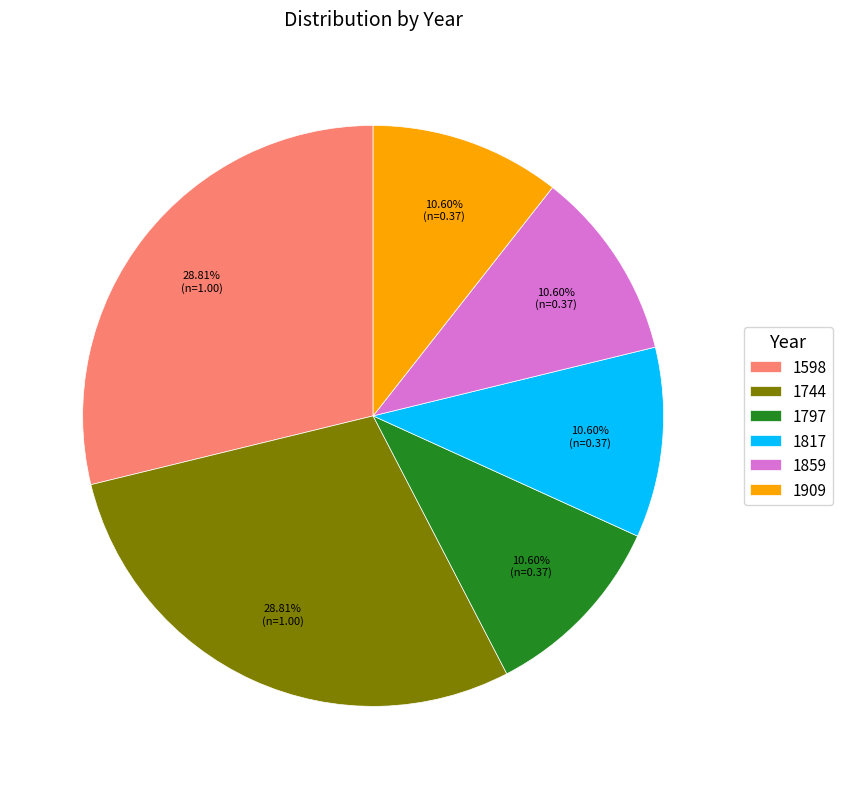

How many slices are in this pie chart?

6